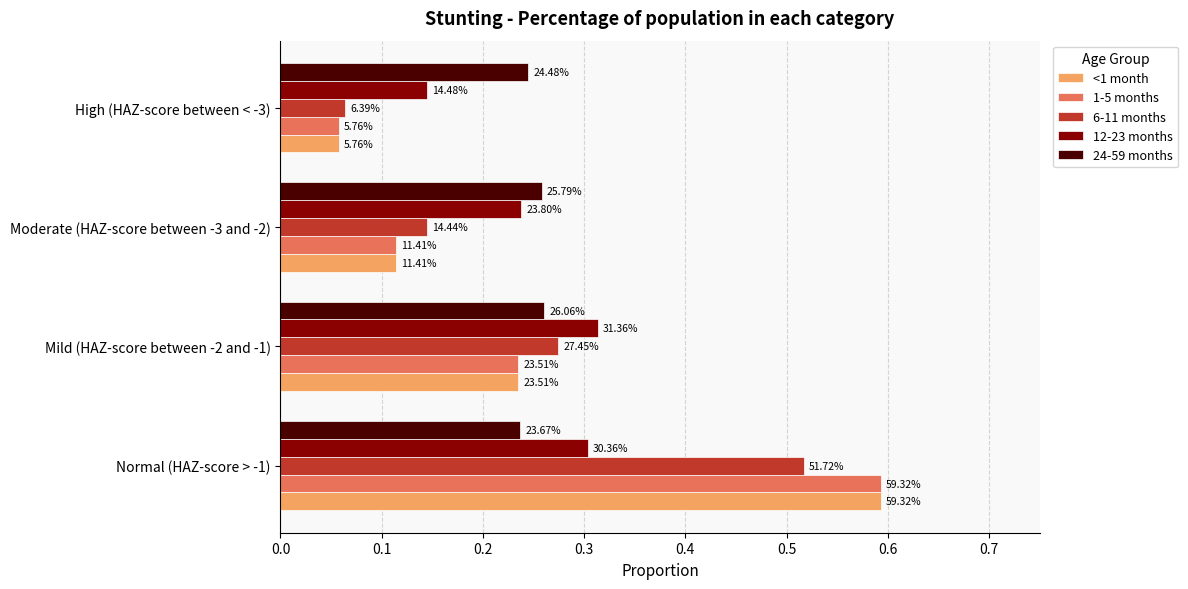

What is the minimum value shown in the chart?

0.1